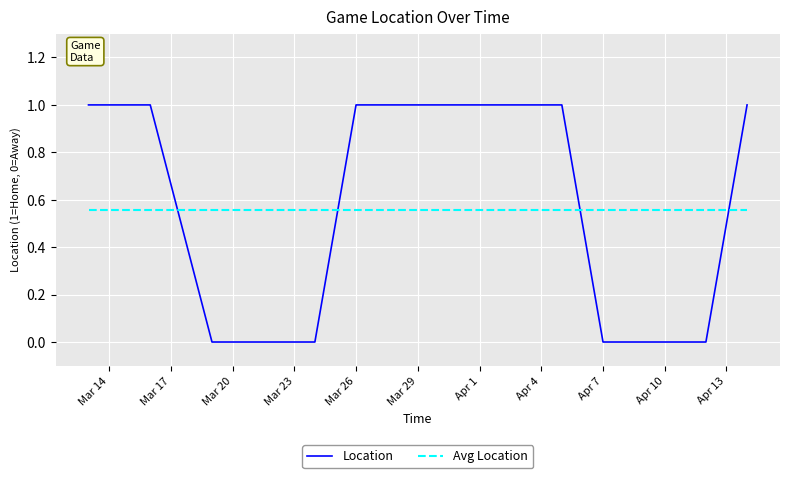

True or false: Location and Avg Location intersect in this chart.

True